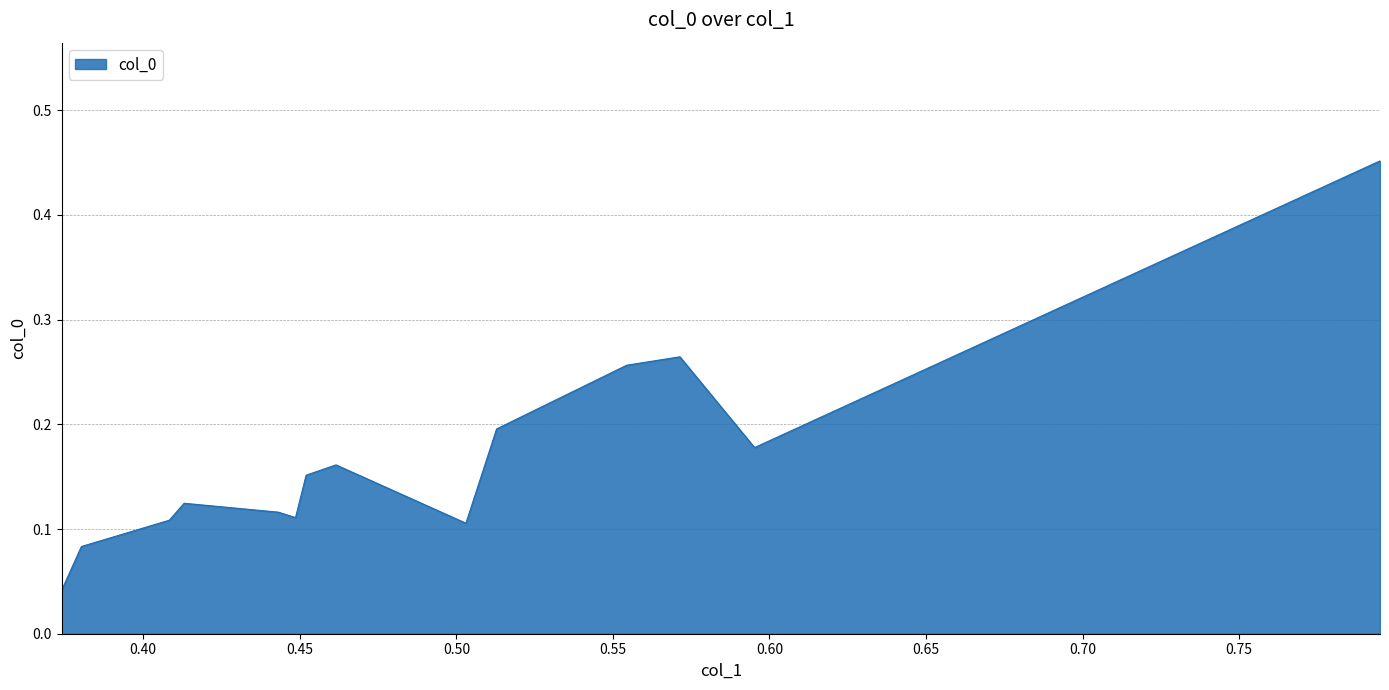

What is the difference between the maximum and minimum values?

0.4